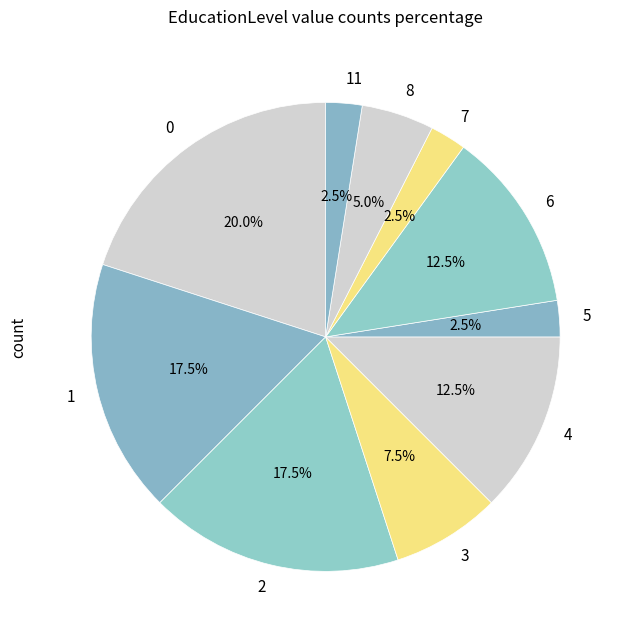

Count the number of slices in the pie.

10